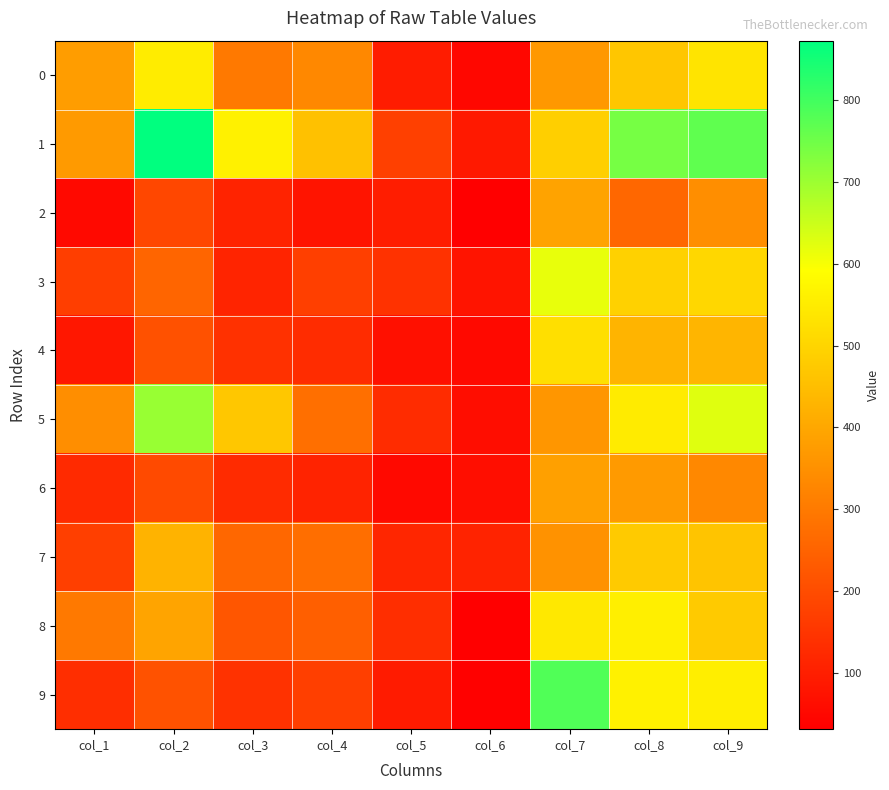

Reading left to right, list all the values displayed in this chart.

0: col_1=378	col_2=552	col_3=299	col_4=332	col_5=95	col_6=48	col_7=367	col_8=467	col_9=534
1: col_1=372	col_2=873	col_3=563	col_4=457	col_5=173	col_6=87	col_7=488	col_8=742	col_9=767
2: col_1=53	col_2=189	col_3=111	col_4=77	col_5=96	col_6=33	col_7=391	col_8=259	col_9=344
3: col_1=168	col_2=255	col_3=113	col_4=172	col_5=144	col_6=76	col_7=617	col_8=492	col_9=505
4: col_1=85	col_2=211	col_3=141	col_4=129	col_5=68	col_6=53	col_7=524	col_8=428	col_9=429
5: col_1=346	col_2=704	col_3=471	col_4=277	col_5=131	col_6=61	col_7=362	col_8=549	col_9=627
6: col_1=126	col_2=194	col_3=127	col_4=111	col_5=53	col_6=65	col_7=386	col_8=373	col_9=333
7: col_1=171	col_2=426	col_3=259	col_4=276	col_5=118	col_6=111	col_7=354	col_8=478	col_9=463
8: col_1=299	col_2=393	col_3=223	col_4=243	col_5=133	col_6=31	col_7=544	col_8=558	col_9=476
9: col_1=134	col_2=212	col_3=142	col_4=171	col_5=93	col_6=35	col_7=783	col_8=562	col_9=555